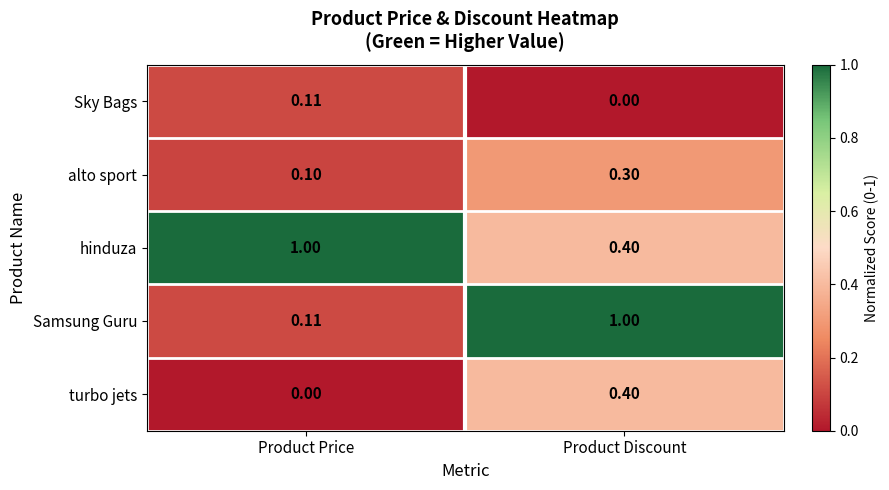

At which category is the sum across all series the highest?

Product Discount